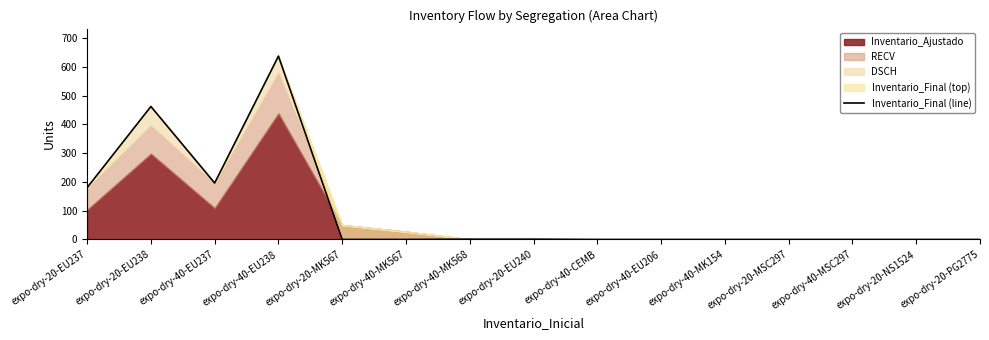

Rank the categories by value from lowest to highest.

expo-dry-20-MK567, expo-dry-40-MK567, expo-dry-40-CEMB, expo-dry-40-EU206, expo-dry-40-MK154, expo-dry-20-MSC297, expo-dry-40-MSC297, expo-dry-20-NS1524, expo-dry-20-PG2775, expo-dry-40-MK568, expo-dry-20-EU240, expo-dry-20-EU237, expo-dry-40-EU237, expo-dry-20-EU238, expo-dry-40-EU238